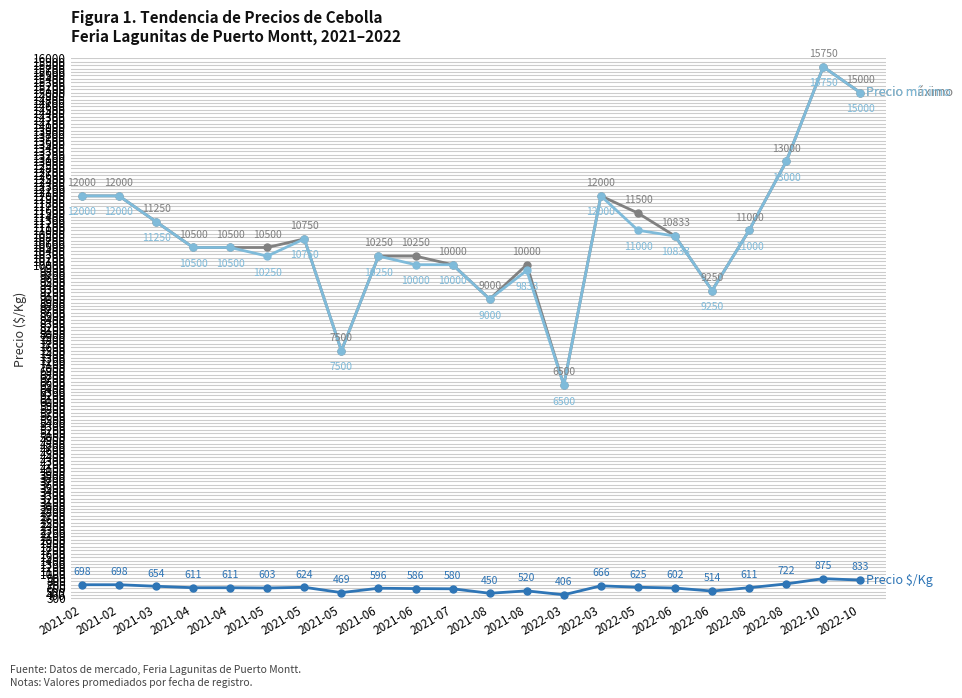

True or false: Precio máximo has a value of 9000 at 2021-08.

True